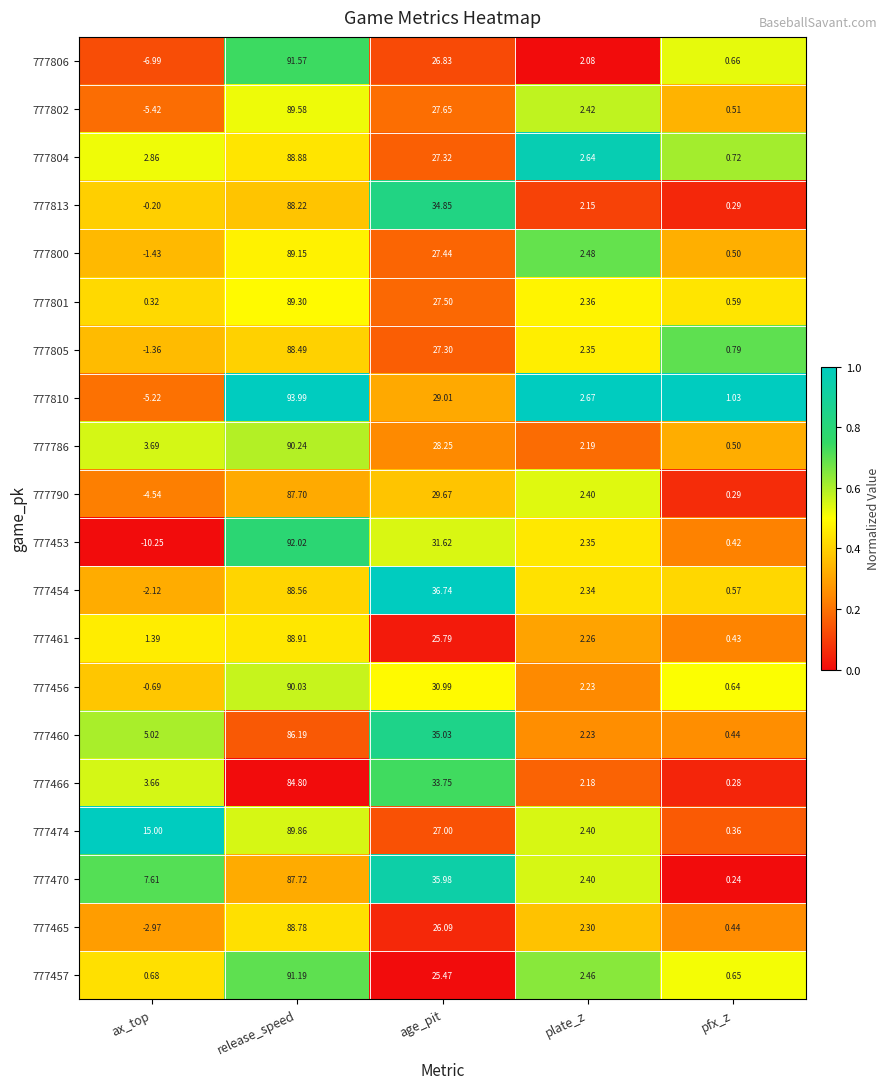

Where is 777805 nearest to the value 43?

age_pit